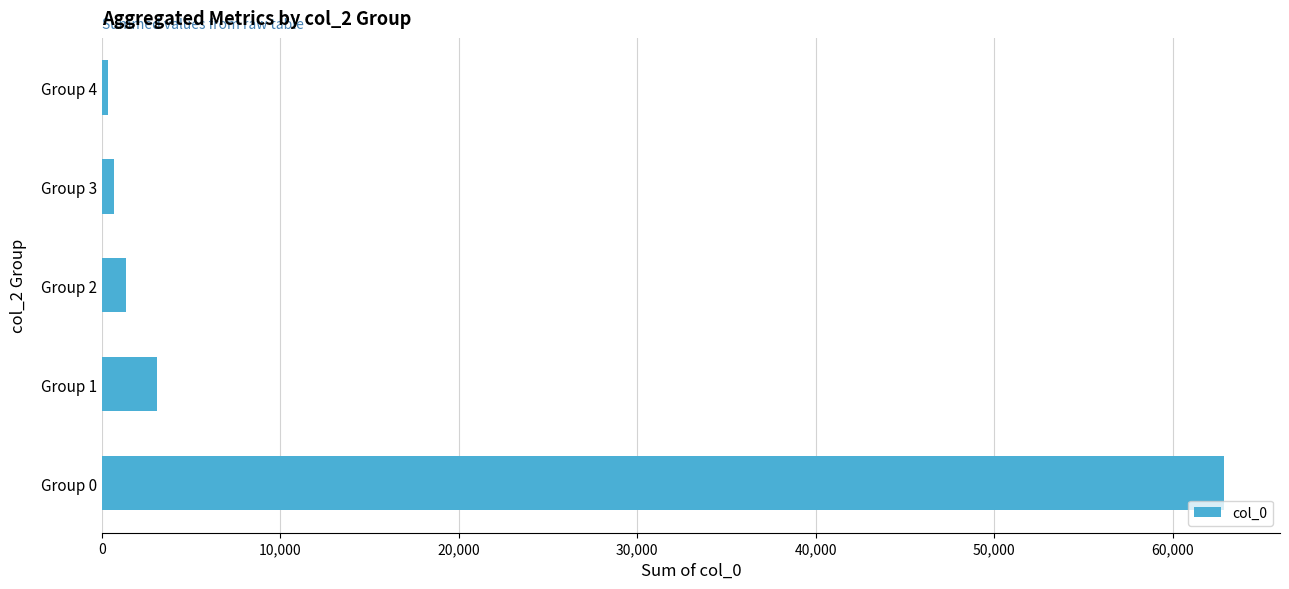

Between Group 1 and Group 2, which is larger?

Group 1